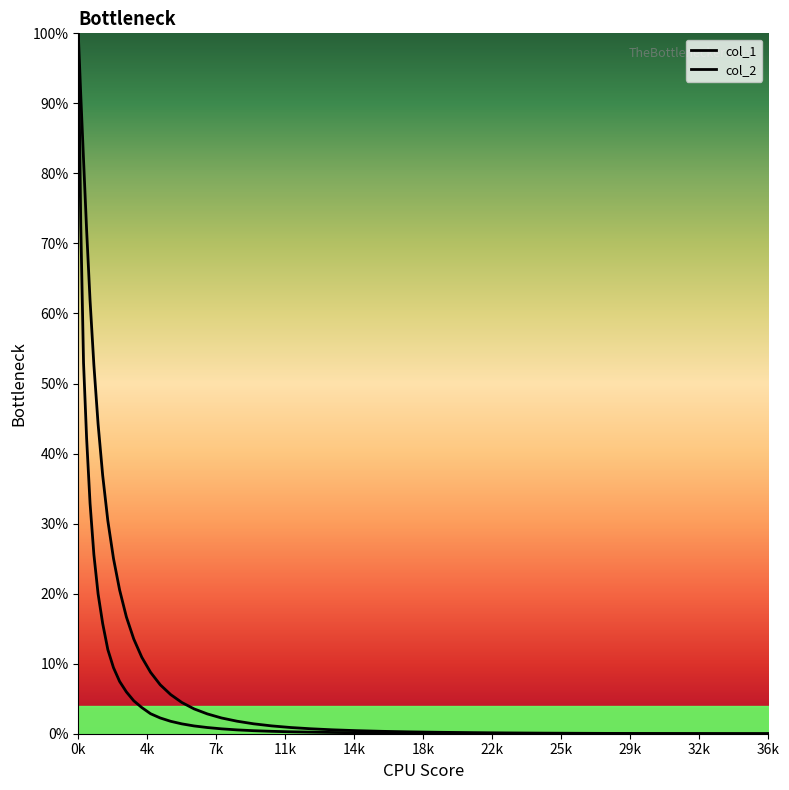

Reading left to right, transcribe all the data shown in this chart.

col_1: 100.0	91.2	82.0	71.9	61.9	52.7	44.2	36.9	30.4	25.0	20.5	16.7	13.5	10.9	8.8	7.0	5.6	4.5	3.5	2.8	2.2	1.8	1.4	1.1	0.9	0.7	0.6	0.4	0.3	0.3	0.2	0.2	0.1	0.1	0.1	0.0	0.0	0.0	0.0
col_2: 100.0	72.7	52.9	42.2	32.9	25.6	20.0	15.7	12.0	9.4	7.5	6.0	4.7	3.7	2.9	2.2	1.8	1.4	1.1	0.9	0.7	0.5	0.4	0.3	0.3	0.2	0.2	0.1	0.1	0.1	0.1	0.1	0.0	0.0	0.0	0.0	0.0	0.0	0.0